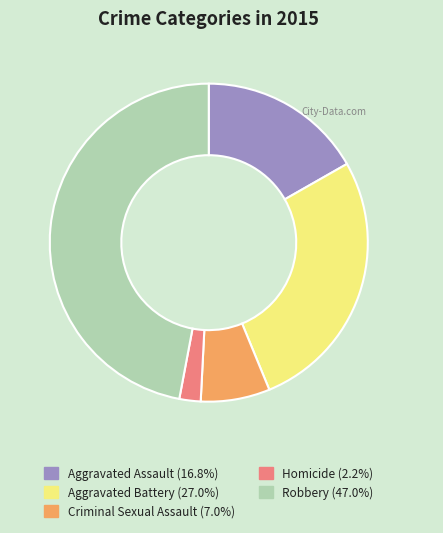

Does any single category account for the majority?

No